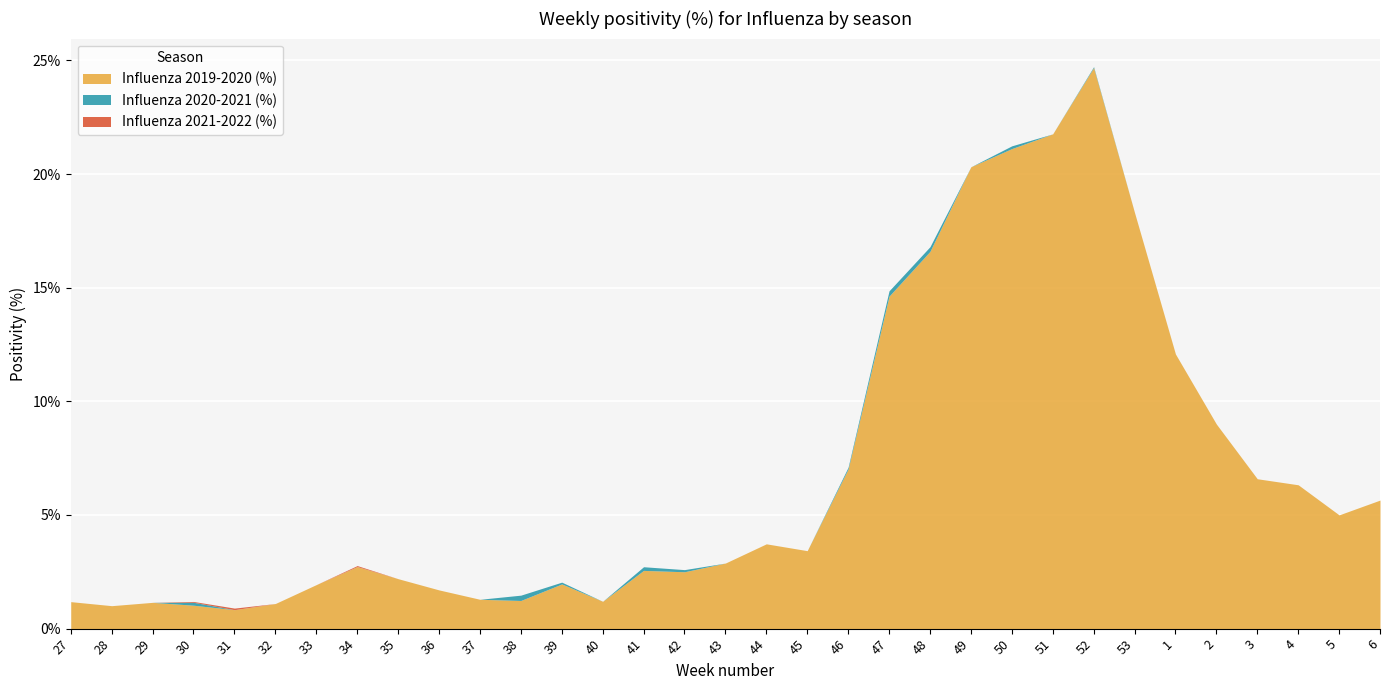

Which series has the largest total across all categories?

Influenza 2019-2020 (%)